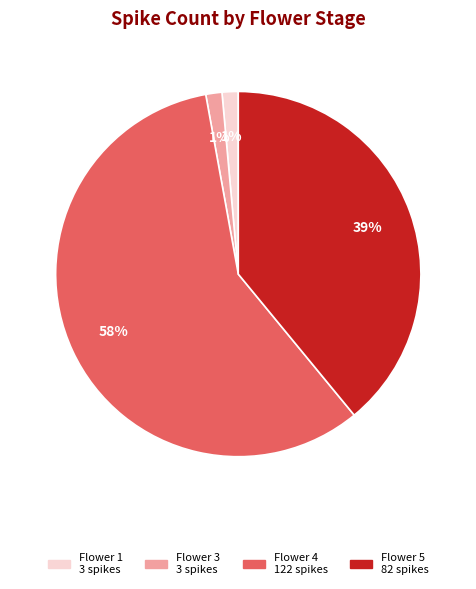

Is there a majority slice in this chart?

Yes